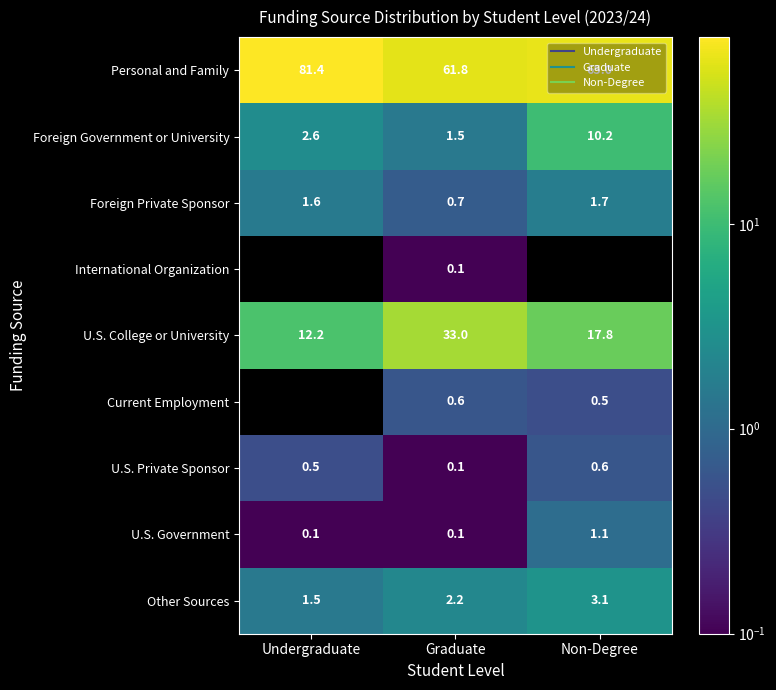

What is the difference between the Foreign Private Sponsor values at Undergraduate and Graduate?

0.9